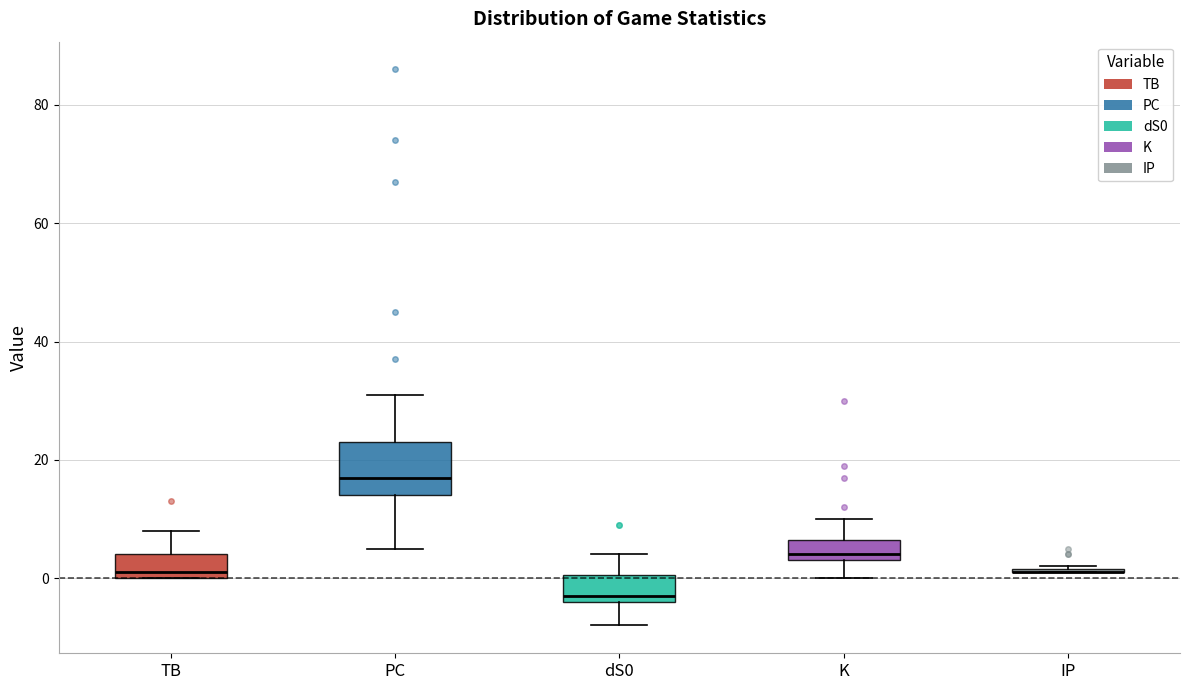

Reading left to right, transcribe this box plot: for each box, give where its median line is, the range the box spans, and where its two whiskers end, as read against the y-axis. The values are not printed on the chart, so give them approximately, as read against the axis.

TB: median 2, box 0 to 4, whiskers 0 to 8
PC: median 18, box 14 to 24, whiskers 6 to 32
dS0: median -2, box -4 to 0, whiskers -8 to 4
K: median 4 (just above the box's lower edge), box 4 to 6, whiskers 0 to 10
IP: box collapsed to a line at 2, whiskers 2 to 2